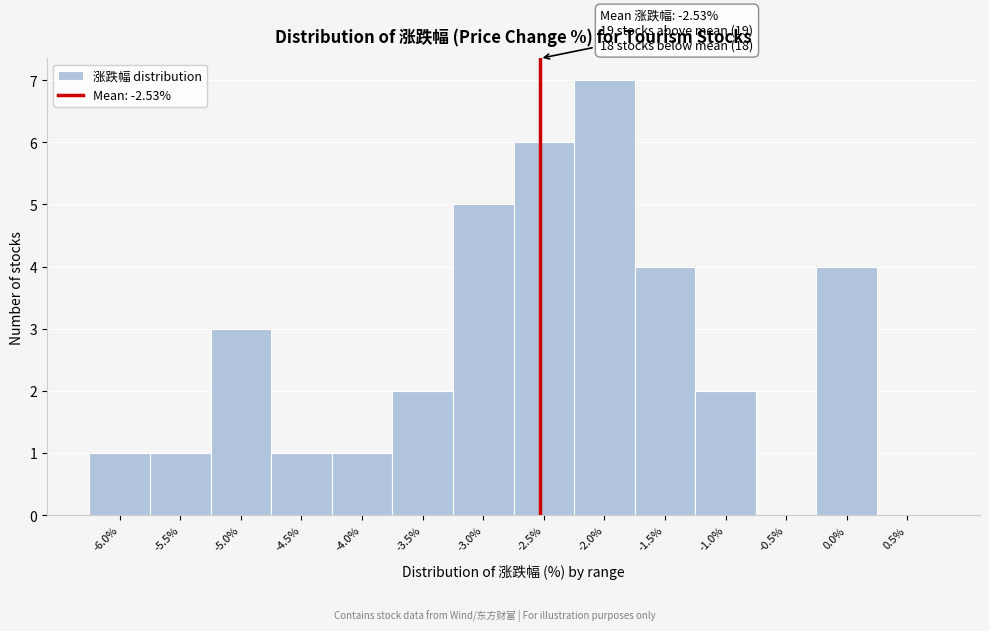

Which range on the x-axis has the tallest bar?

-2.25 to -1.75